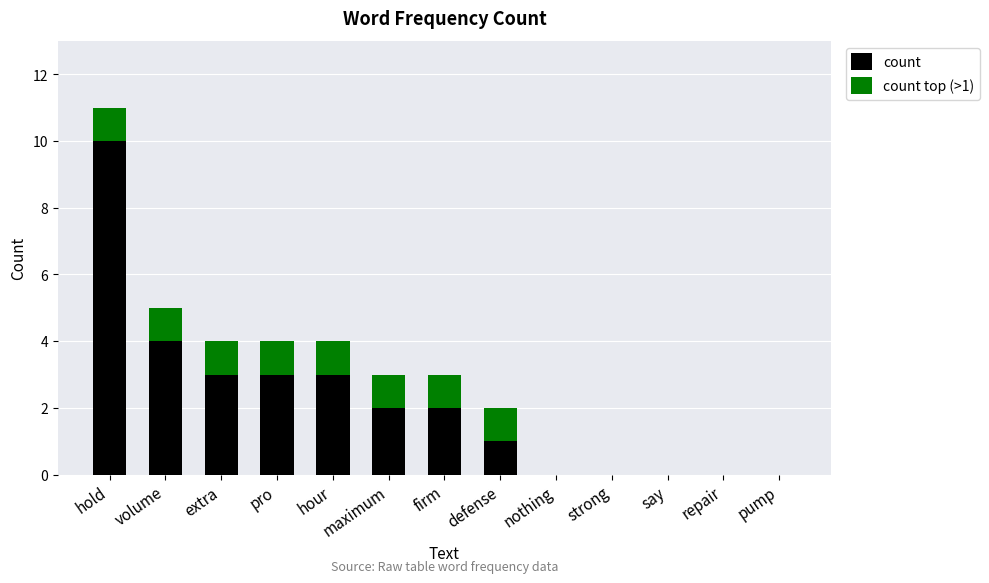

At which category is the sum across all series the highest?

hold